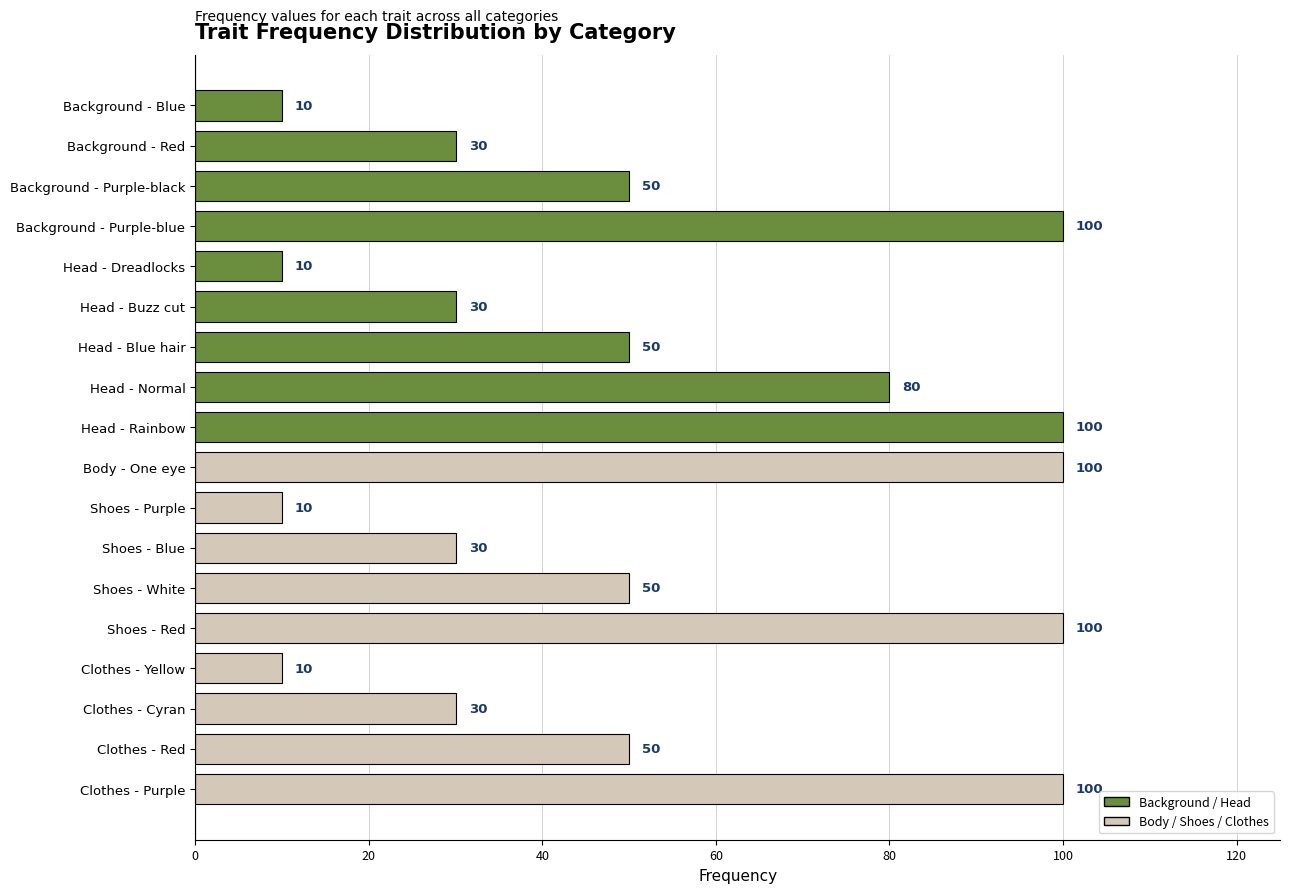

What is the minimum value shown in the chart?

10